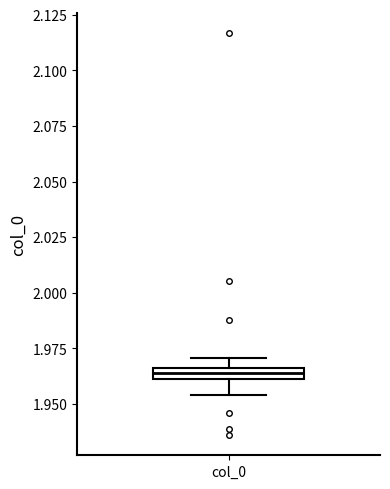

Where does the lower whisker of the box for col_0 end on the y-axis? The values are not printed on the chart, so give them approximately, as read against the axis.

1.955